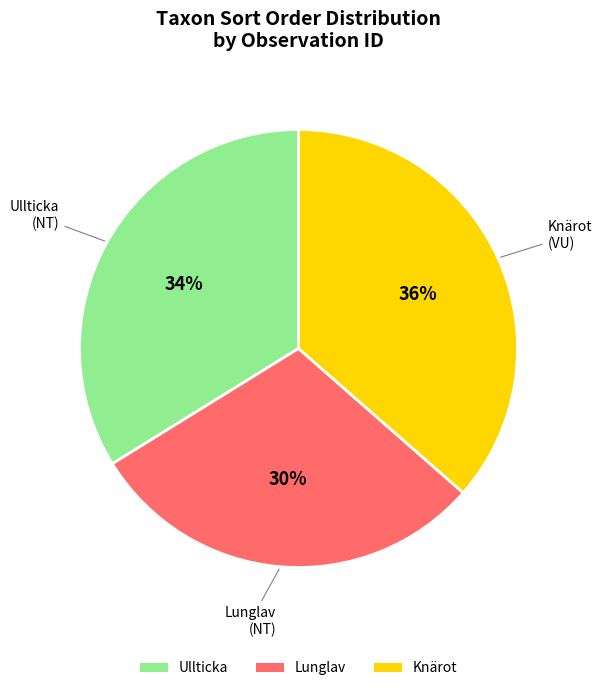

Which slice is the largest?

Knärot